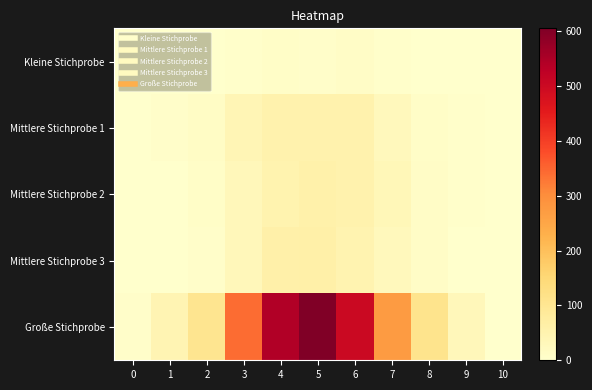

Reading right to left, extract all data points from this chart.

Kleine Stichprobe: 10=0	9=0	8=1	7=4	6=11	5=6	4=9	3=4	2=2	1=1	0=0
Mittlere Stichprobe 1: 10=0	9=3	8=8	7=28	6=54	5=53	4=53	3=40	2=12	1=5	0=0
Mittlere Stichprobe 2: 10=2	9=3	8=10	7=34	6=54	5=59	4=51	3=33	2=8	1=2	0=0
Mittlere Stichprobe 3: 10=0	9=2	8=11	7=28	6=49	5=63	4=61	3=33	2=5	1=2	0=2
Große Stichprobe: 10=2	9=31	8=111	7=273	6=503	5=605	4=542	3=341	2=104	1=43	0=5